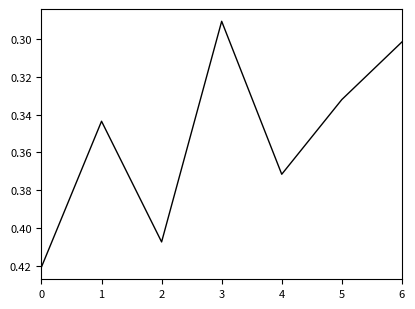

True or false: the data has more than 1 interior local peaks.

True